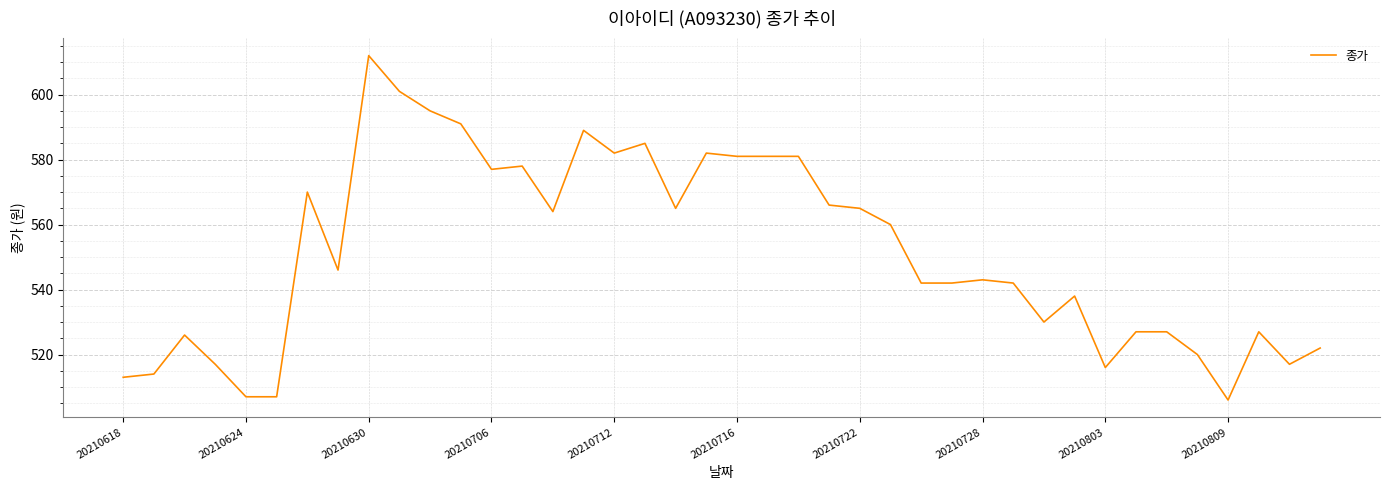

What is the greatest value displayed?

612